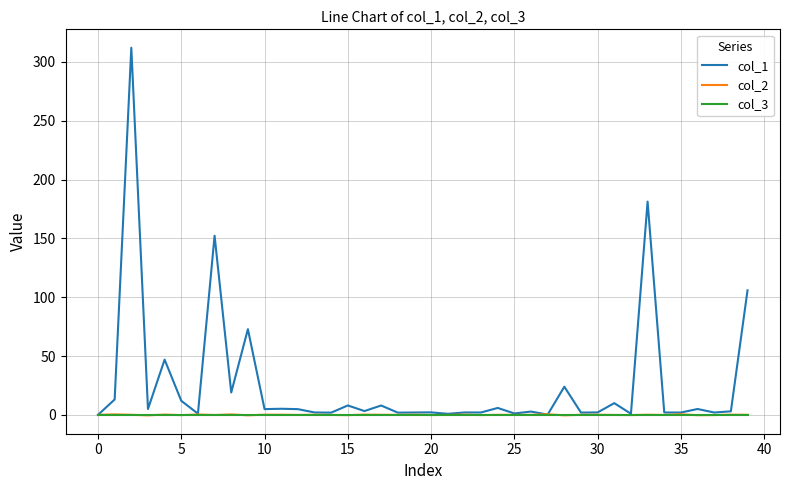

Which series has the widest spread of values?

col_1